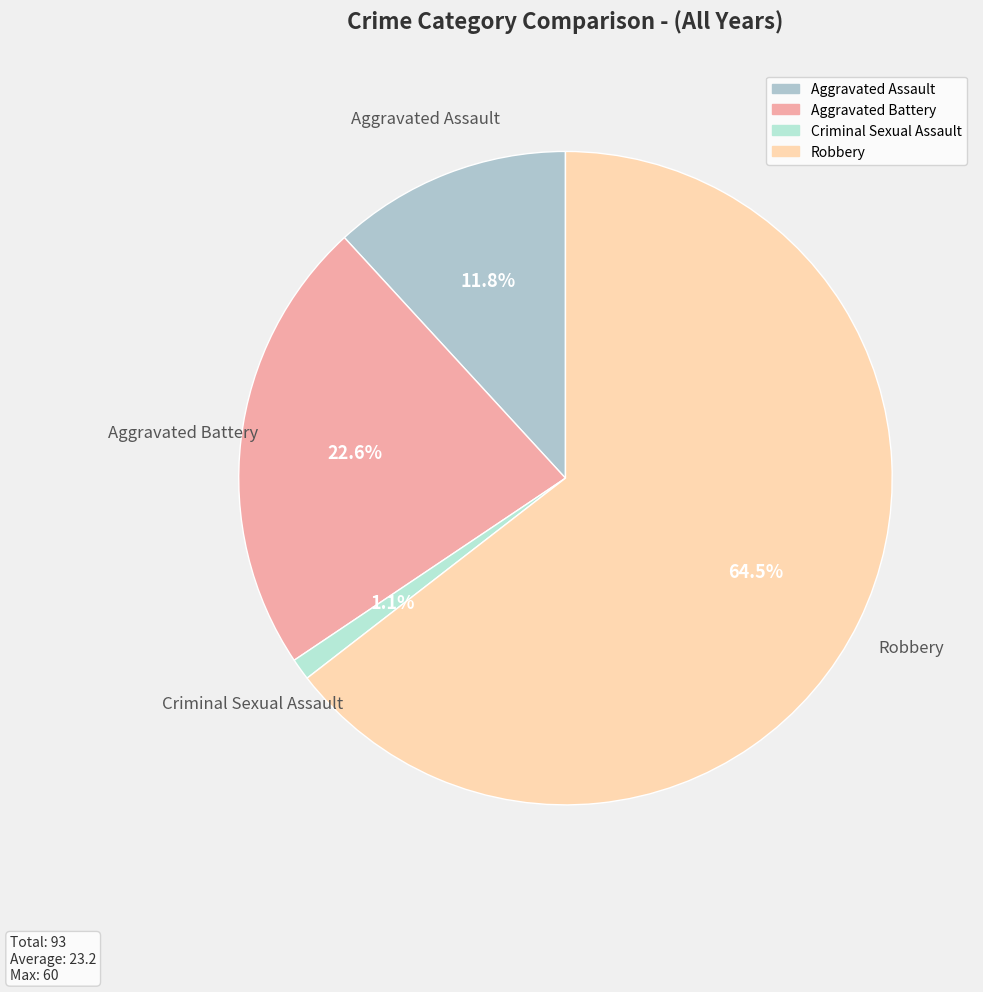

What percentage do Aggravated Assault and Robbery together represent?

76.3%